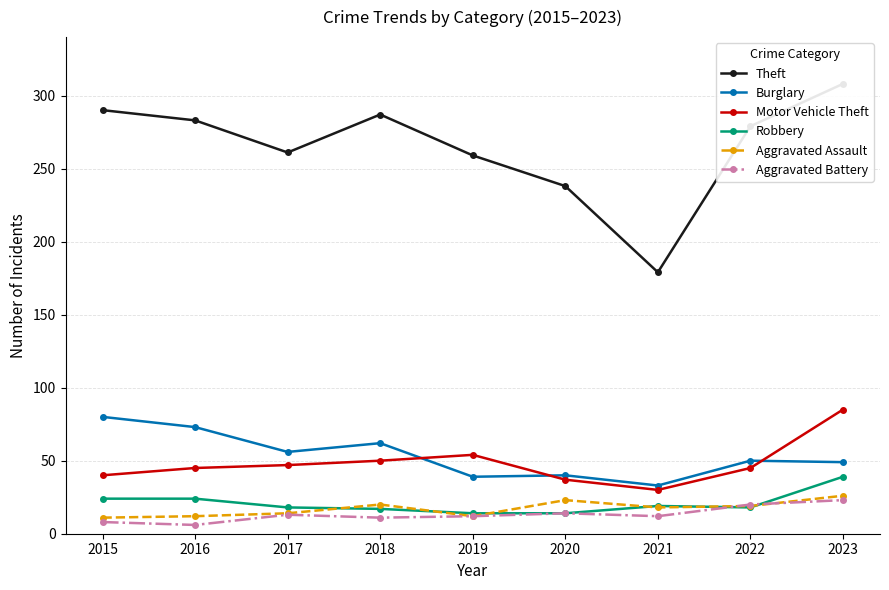

Which label corresponds to the largest value in the chart?

2023